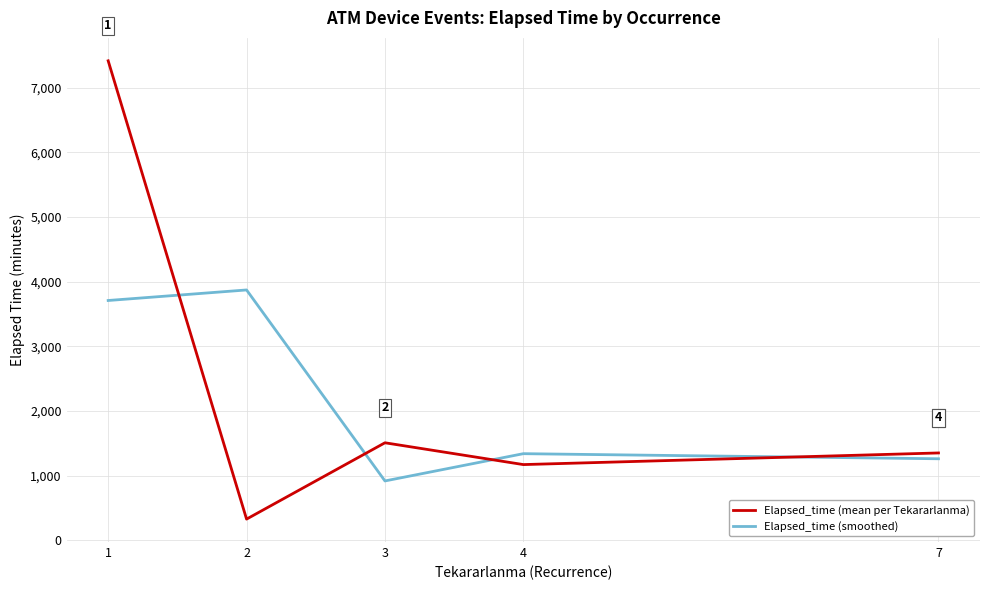

What is the highest value of the Elapsed_time (smoothed) series?

3872.5